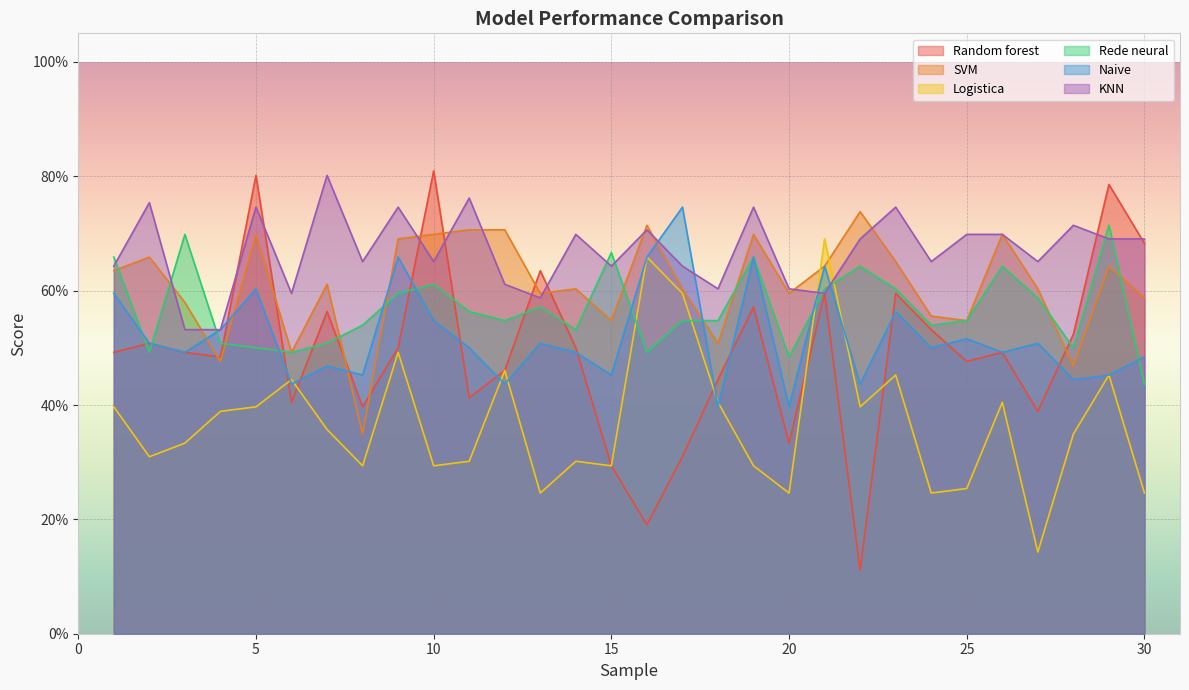

Is the value of Rede neural at 19 greater than the value of KNN at 10?

No